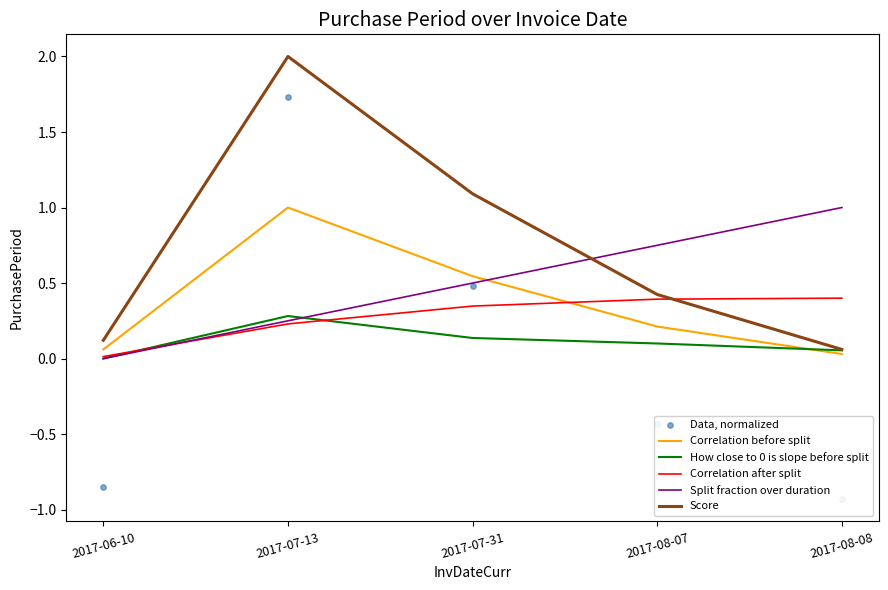

Which series has the widest spread of Y values?

Data, normalized